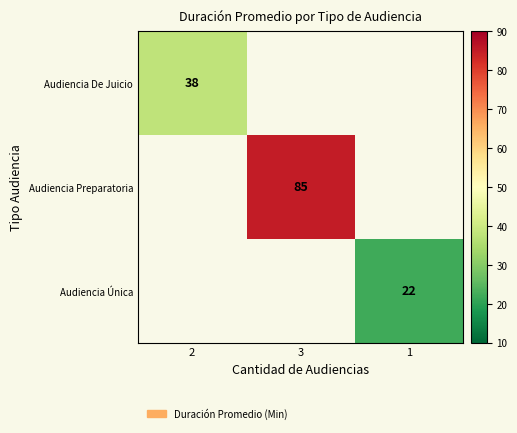

The Audiencia De Juicio series shows 38 at 2. True or false?

True